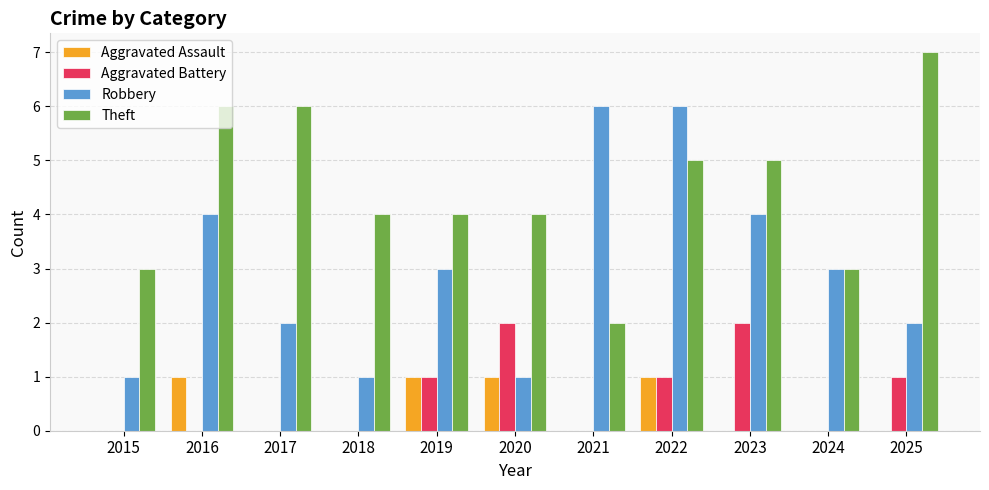

Which label corresponds to the largest value in the chart?

2025